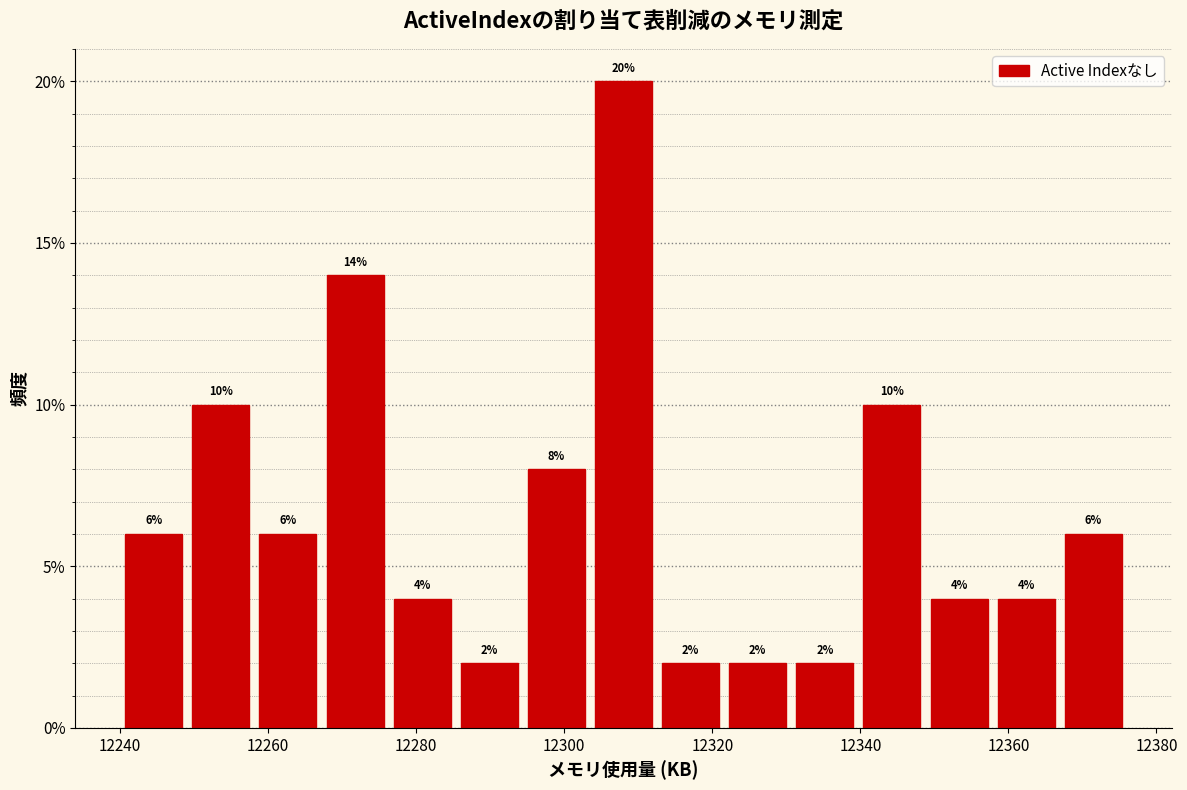

Reading left to right, list every bar in this chart as the range it spans on the x-axis followed by its height. The bar edges are not printed on the chart, so give them approximately, as read against the axis.

12240 to 12250: 6
12250 to 12258: 10
12258 to 12268: 6
12268 to 12276: 14
12276 to 12286: 4
12286 to 12294: 2
12294 to 12304: 8
12304 to 12312: 20
12312 to 12322: 2
12322 to 12330: 2
12330 to 12340: 2
12340 to 12348: 10
12348 to 12358: 4
12358 to 12366: 4
12366 to 12376: 6